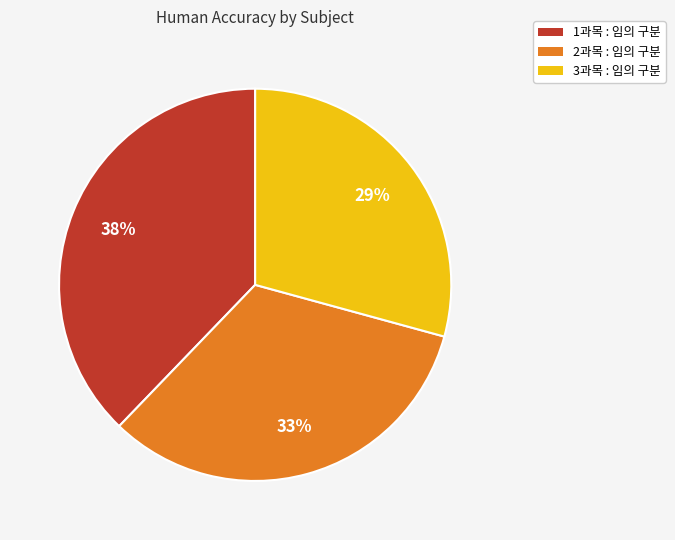

Is there a majority slice in this chart?

No